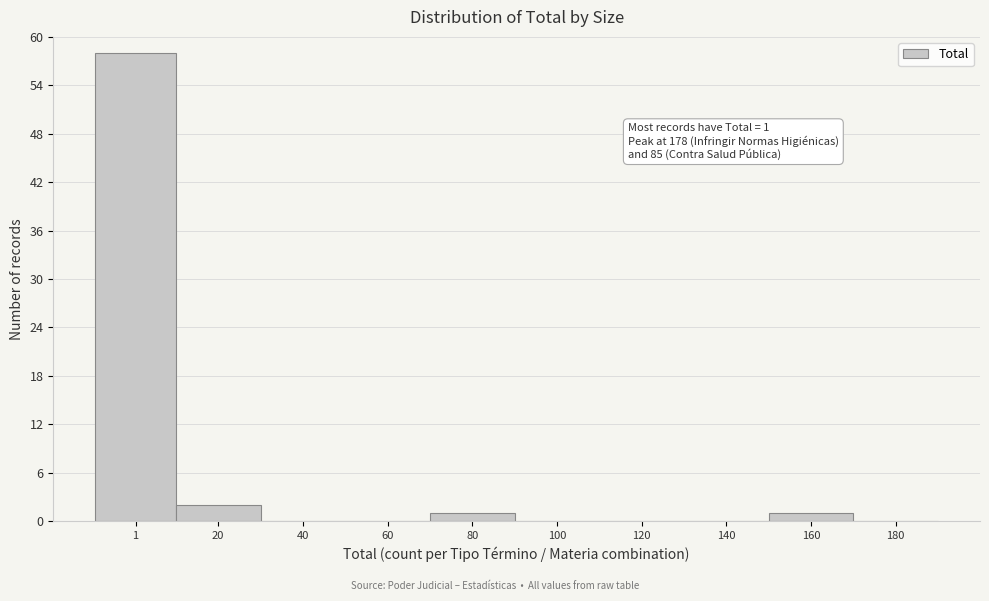

What is the sum of all values?

62